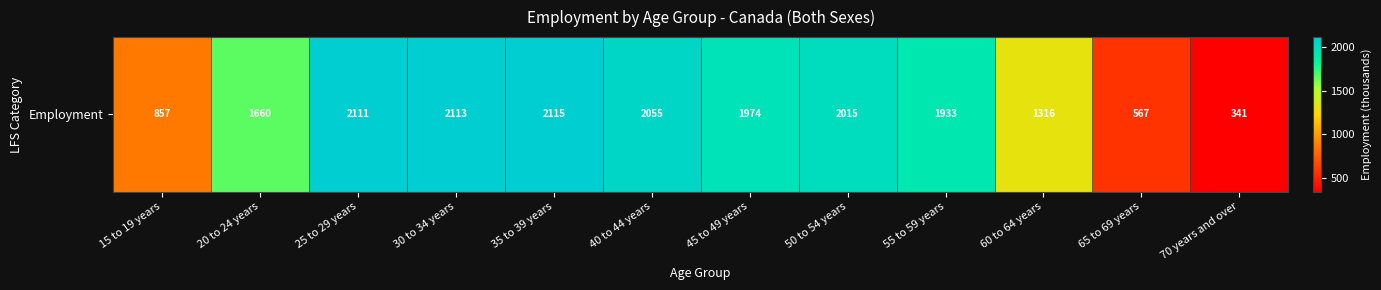

Rank the categories by value from lowest to highest.

70 years and over, 65 to 69 years, 15 to 19 years, 60 to 64 years, 20 to 24 years, 55 to 59 years, 45 to 49 years, 50 to 54 years, 40 to 44 years, 25 to 29 years, 30 to 34 years, 35 to 39 years